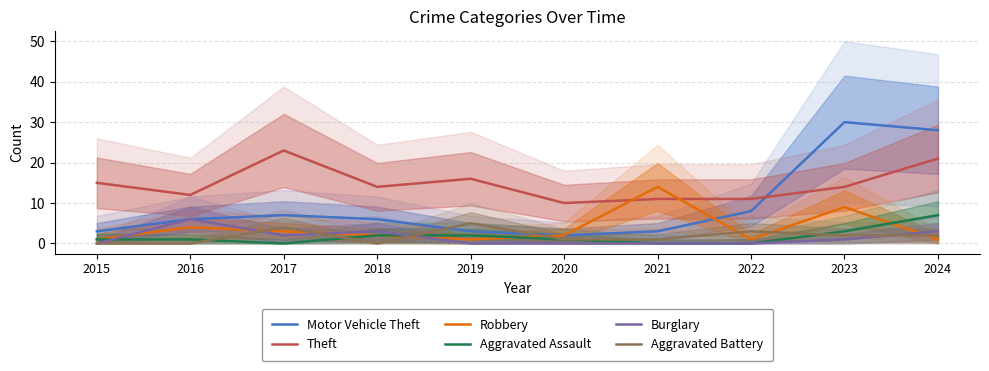

The Burglary series shows 1 at 2017. True or false?

False